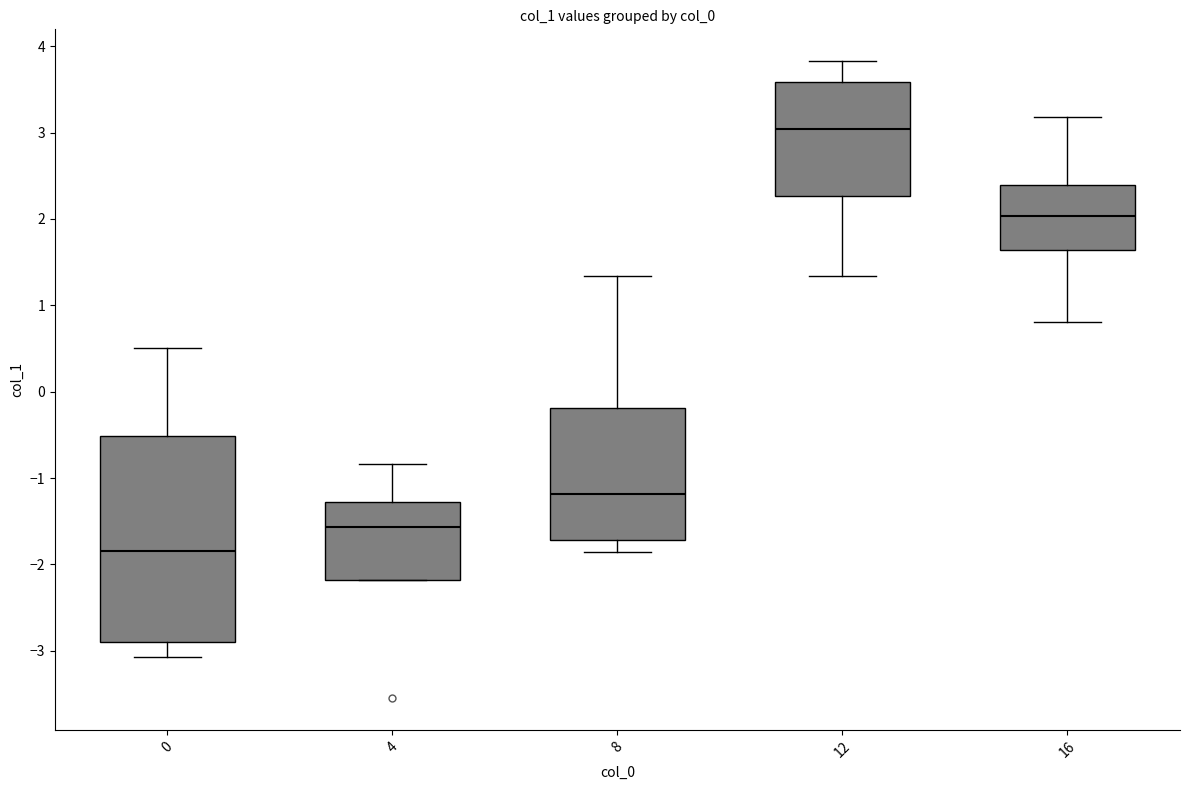

Reading left to right, read every box against the y-axis: the position of its median line, the range the box covers, and the ends of its whiskers. The values are not printed on the chart, so give them approximately, as read against the axis.

0: median -1.8, box -2.9 to -0.5, whiskers -3.1 to 0.5
4: median -1.6, box -2.2 to -1.3, whiskers -2.2 to -0.8
8: median -1.2, box -1.7 to -0.2, whiskers -1.9 to 1.3
12: median 3.0, box 2.3 to 3.6, whiskers 1.3 to 3.8
16: median 2.0, box 1.6 to 2.4, whiskers 0.8 to 3.2